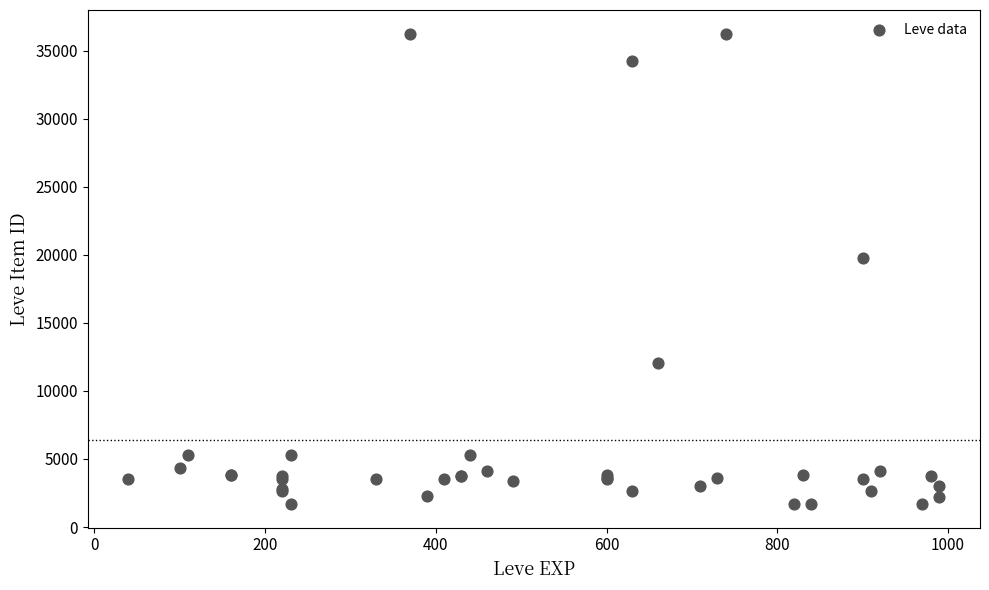

What Y value in the scatter plot is closest to 18967?

19744